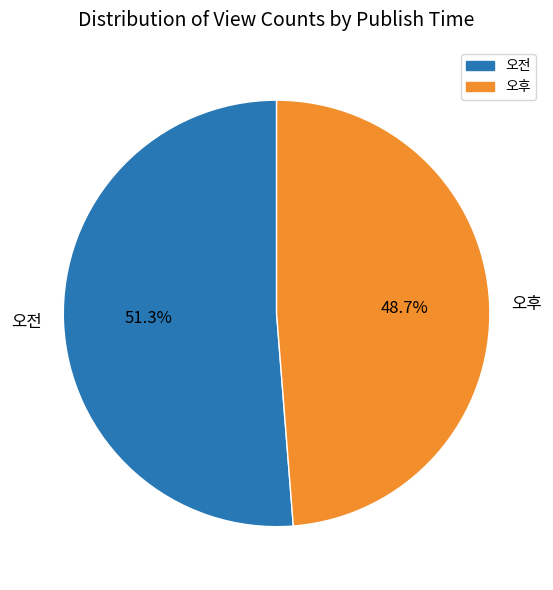

The 오전 slice represents 51% of the pie. True or false?

True